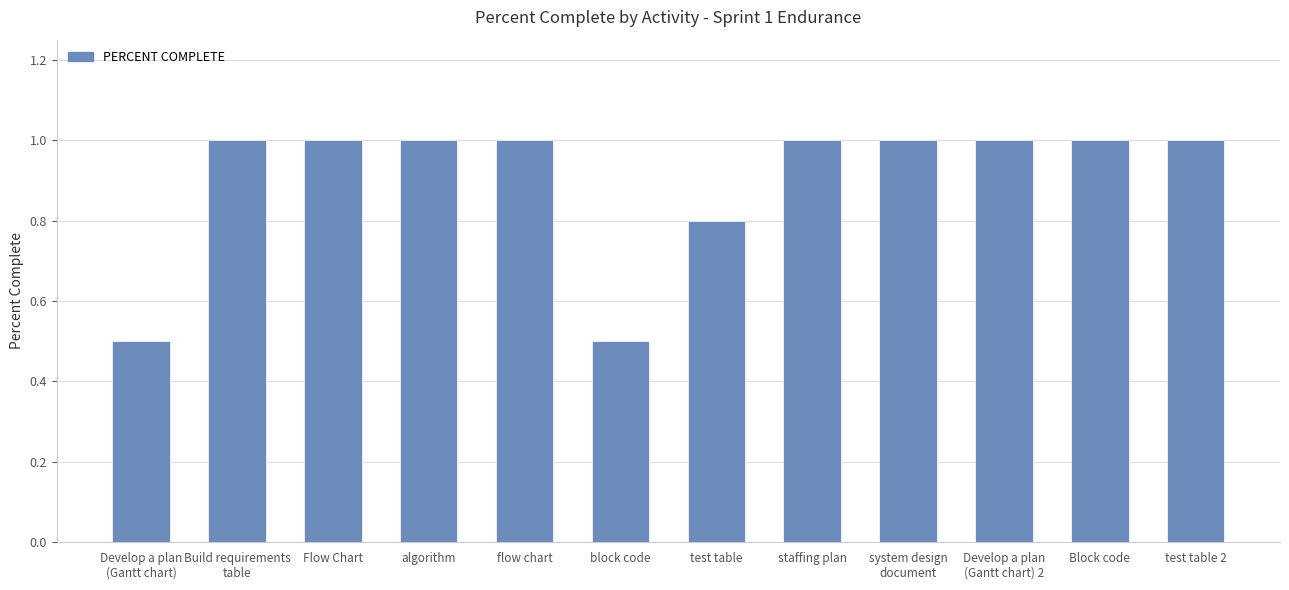

What position from the right is algorithm?

9